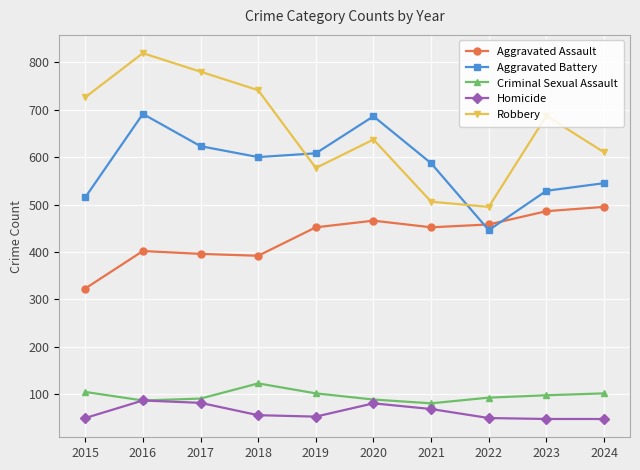

How many data points does each series have?

10